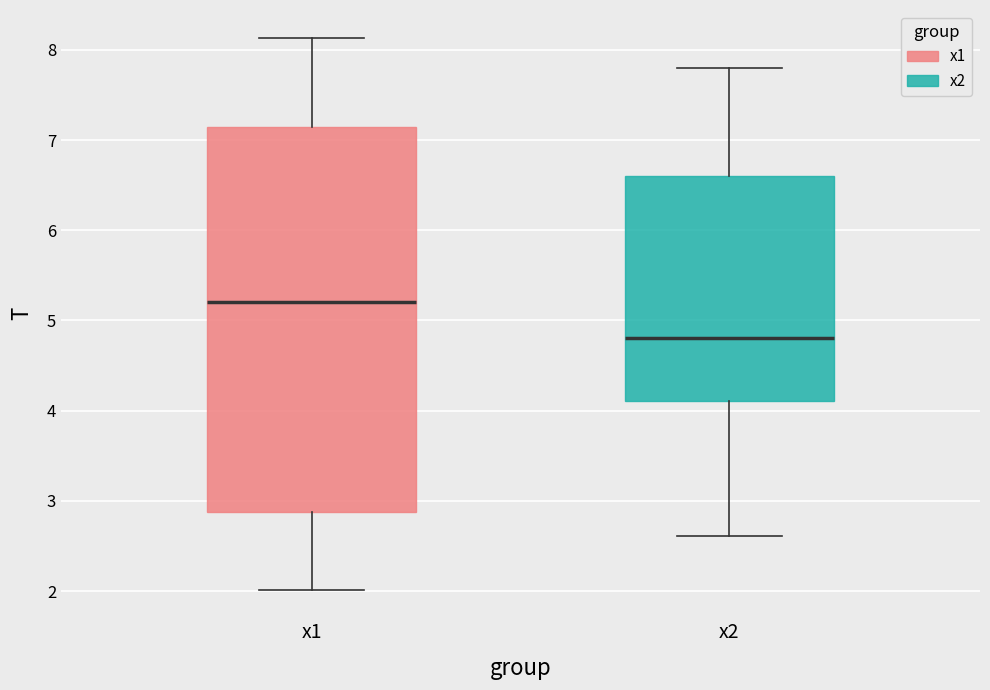

Where is the lower edge of the box for x1 on the y-axis? The values are not printed on the chart, so give them approximately, as read against the axis.

2.9